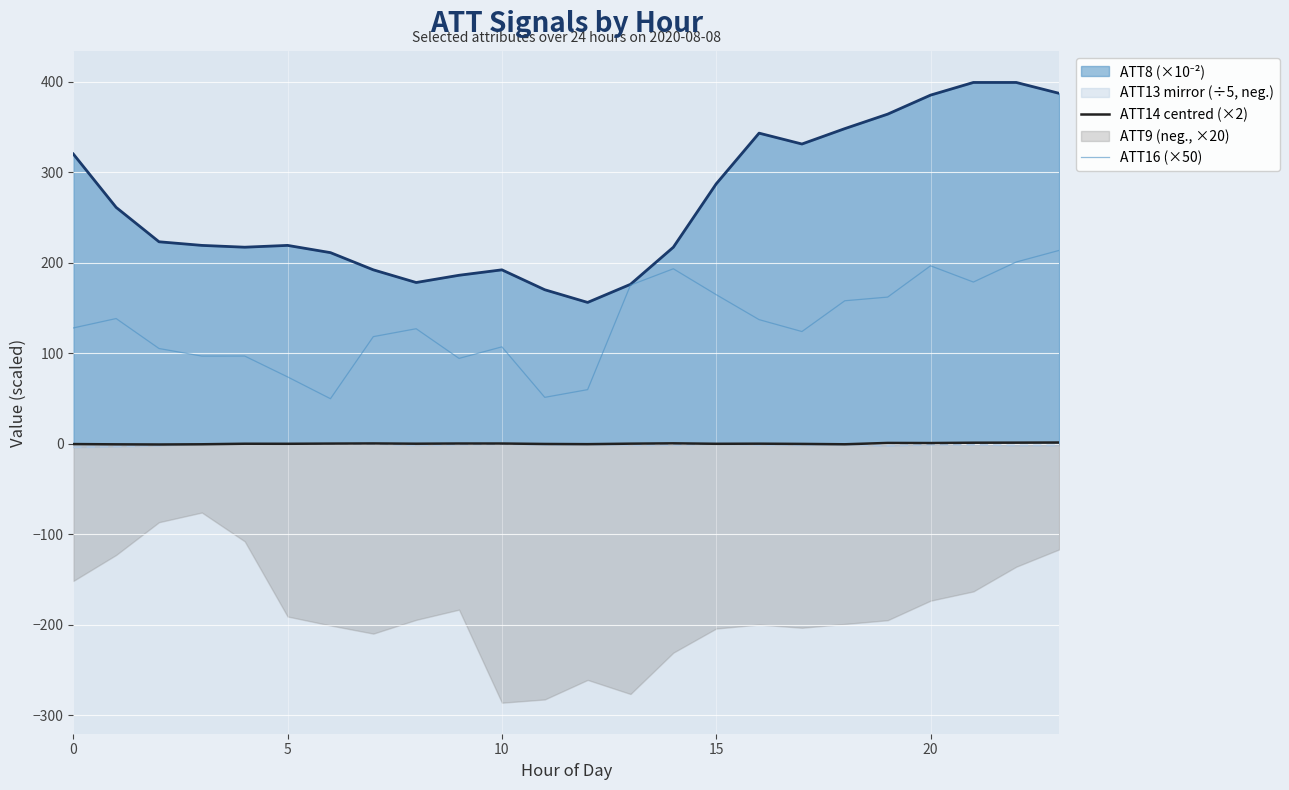

True or false: ATT16 (×50) and ATT14 centred (×2) cross at least once.

False